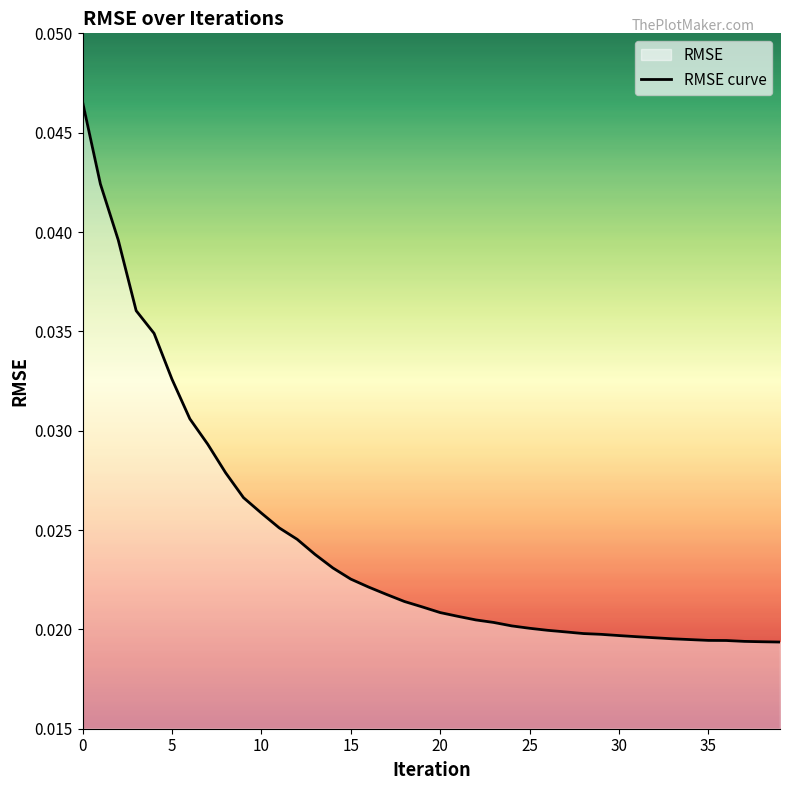

The chart shows a value of 0.0 at 30. True or false?

True